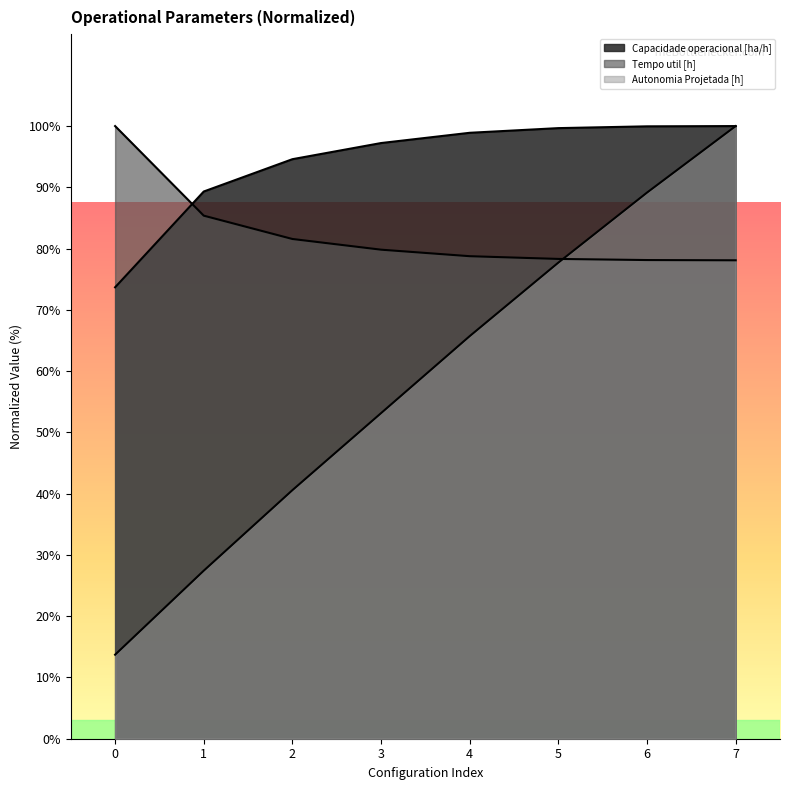

What is the value of the Capacidade operacional [ha/h] point at the 4th from the left?

97.2